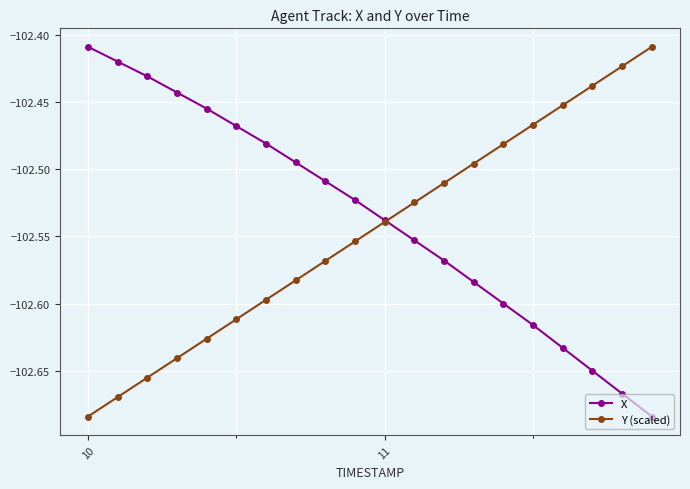

True or false: X has more than 1 points higher than both neighbors.

False